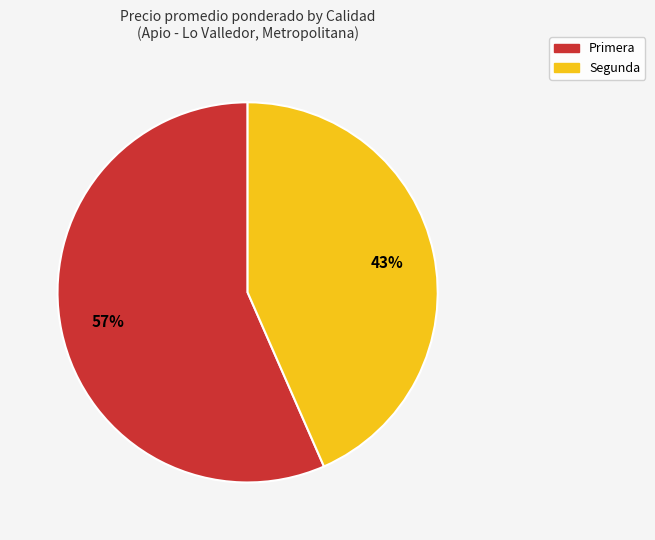

Count the number of slices in the pie.

2